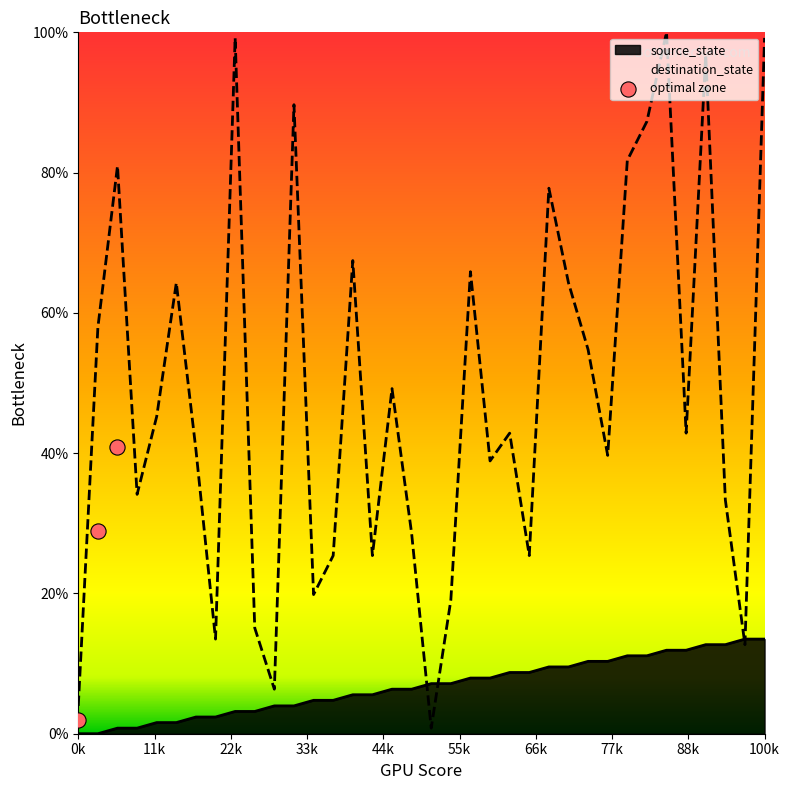

Which series reaches the minimum Y coordinate?

source_state